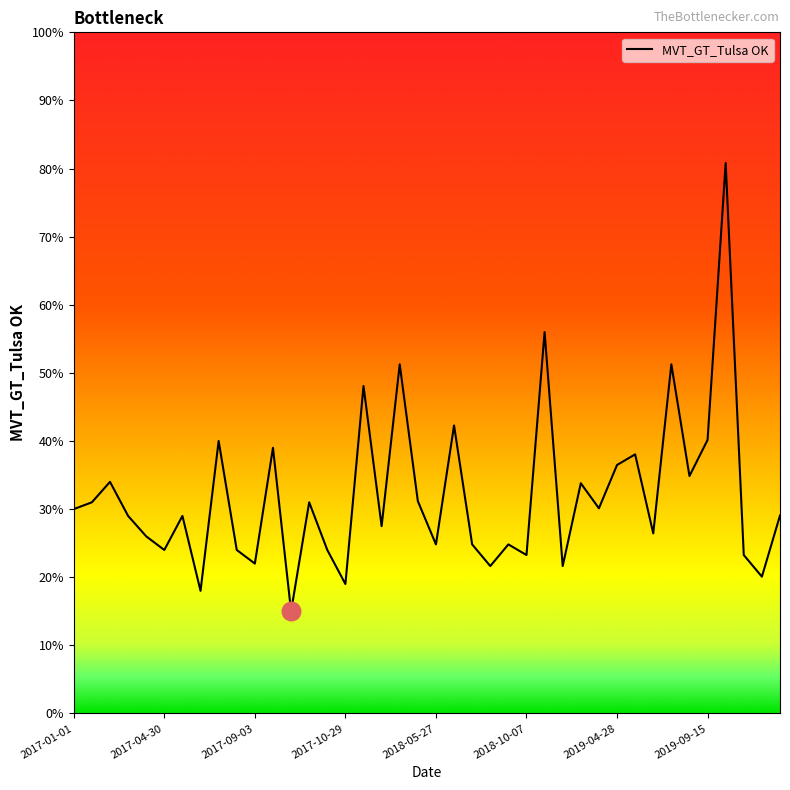

What is the greatest value displayed?

80.8